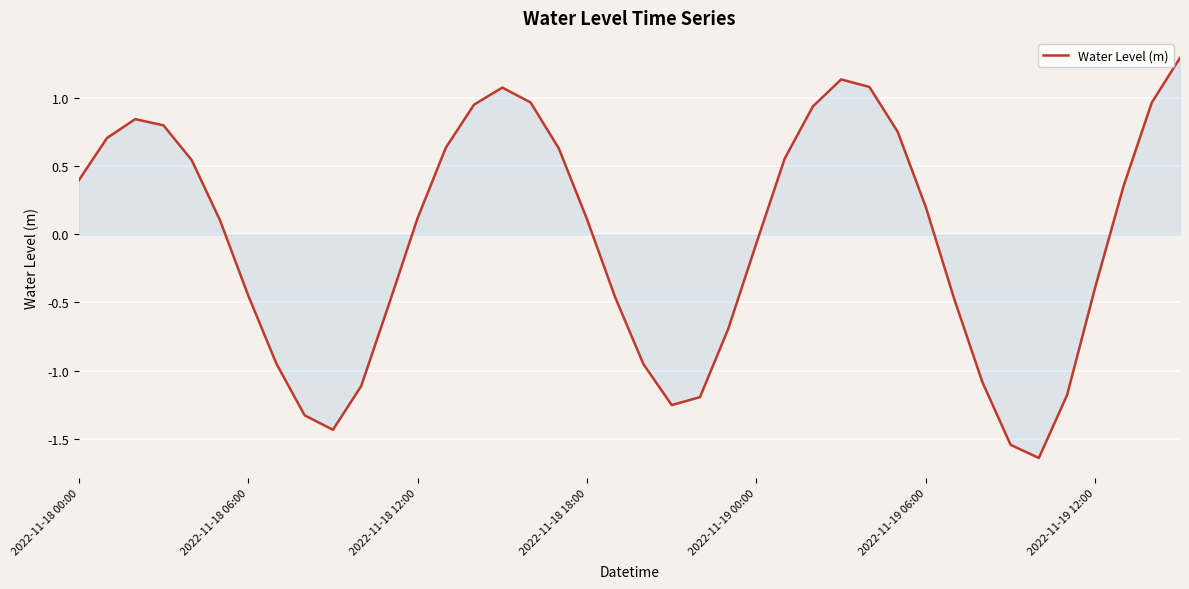

What is the difference between the maximum and minimum values?

2.9